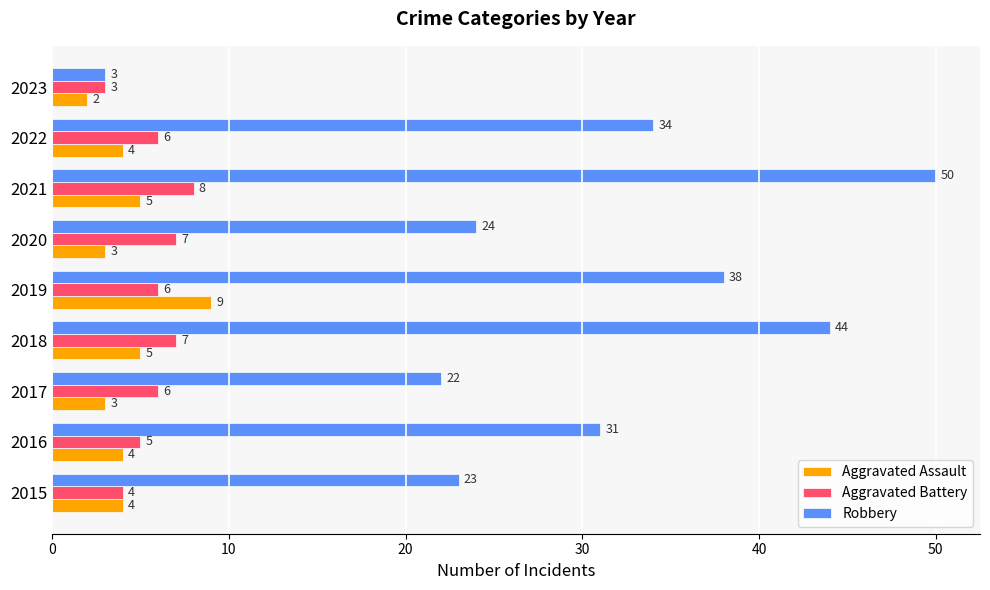

What is the minimum value for Aggravated Battery?

3